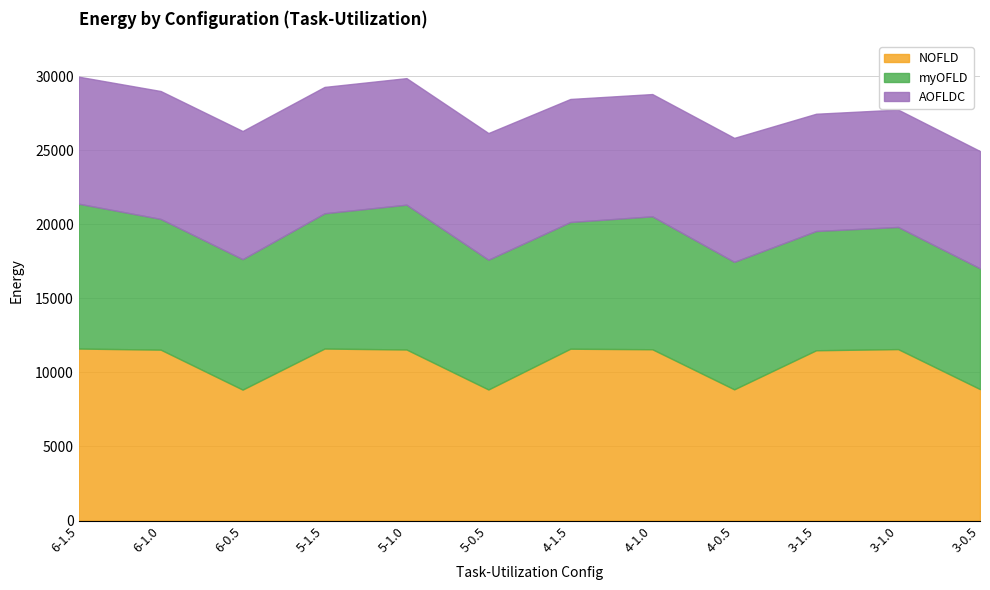

Is it true that myOFLD equals 5209.6 at 5-0.5?

False